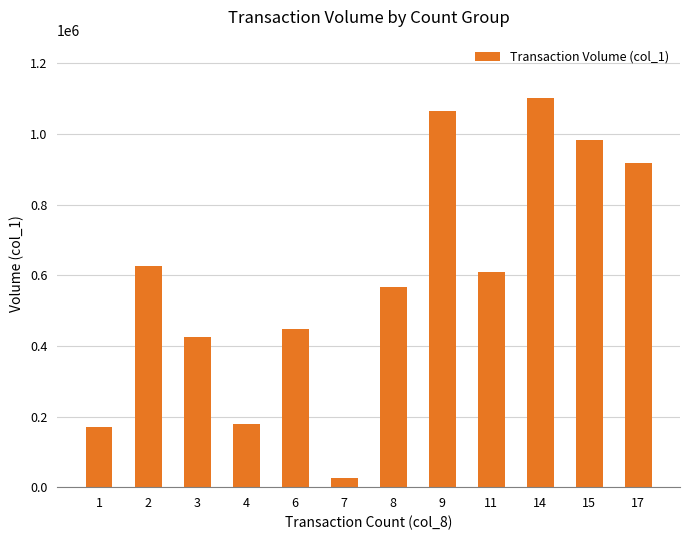

Which category has the lowest value across all series?

7